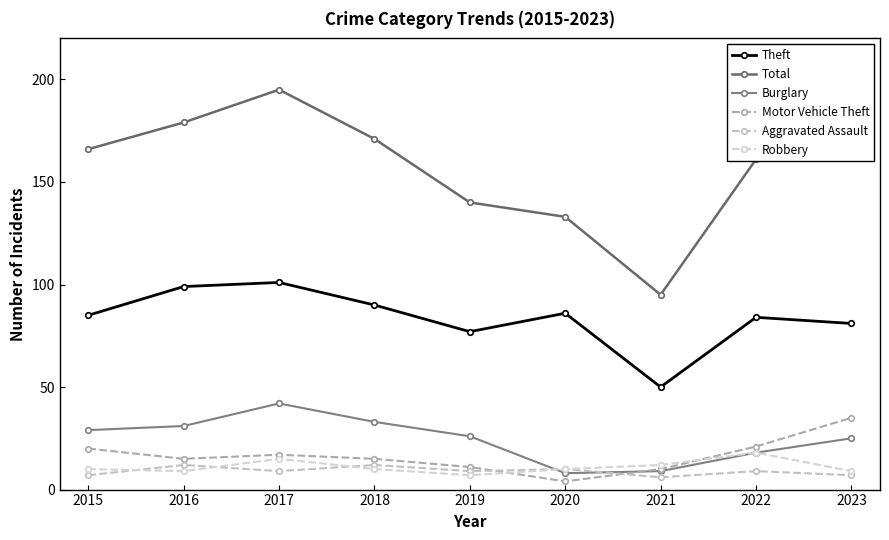

What is the difference between the maximum and second lowest values in the Aggravated Assault series?

5